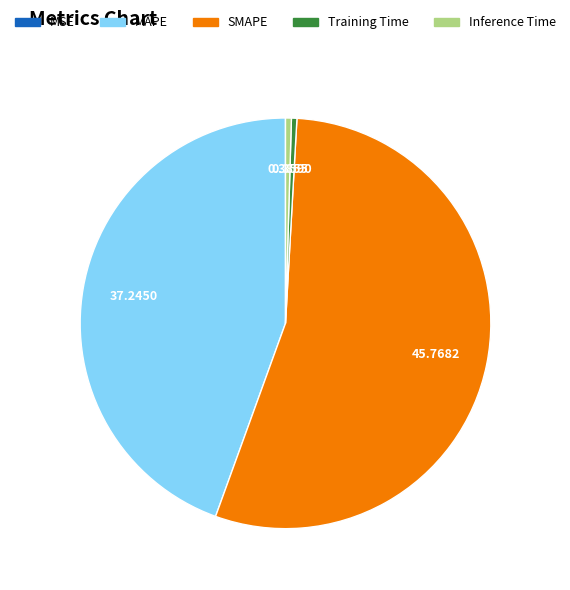

Is there a majority slice in this chart?

Yes